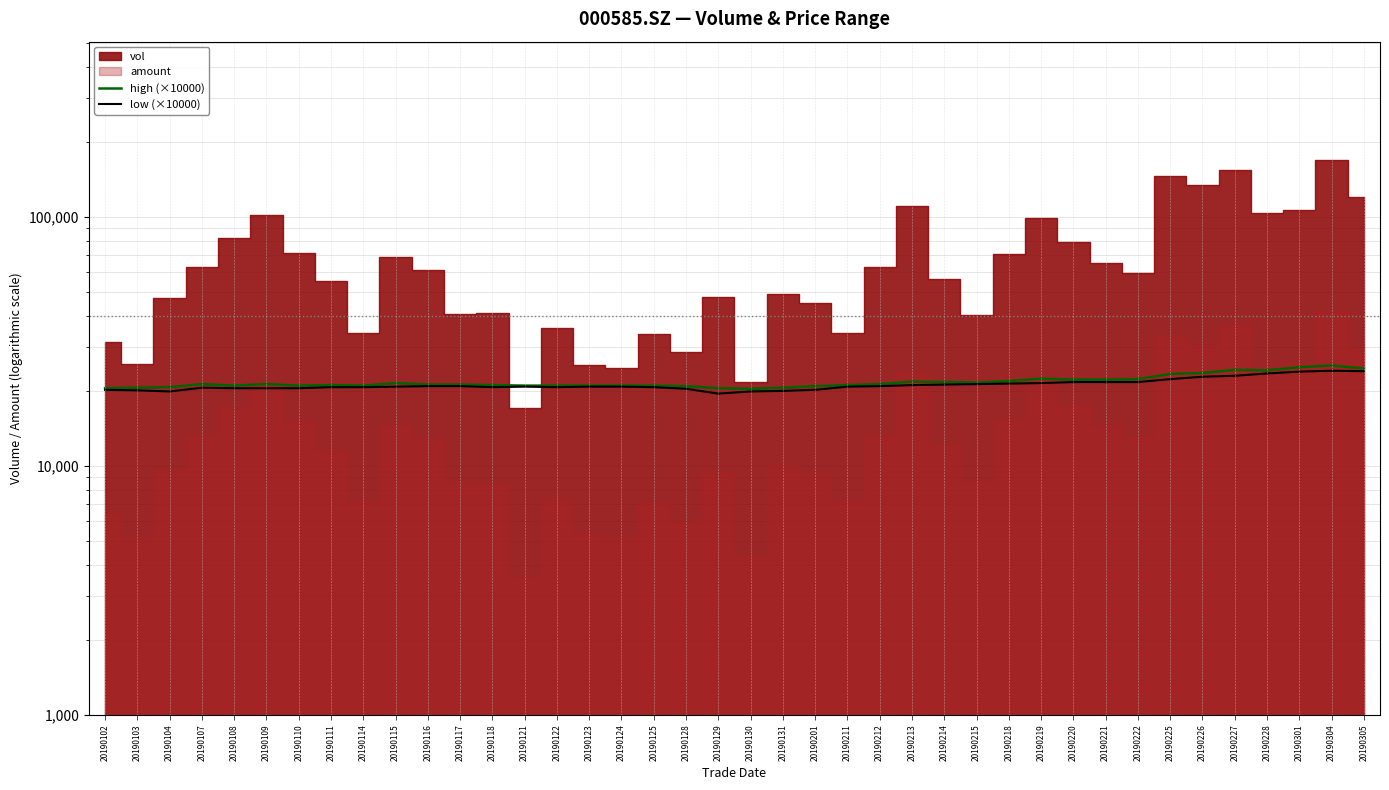

Which series has the widest spread of values?

high (×10000)